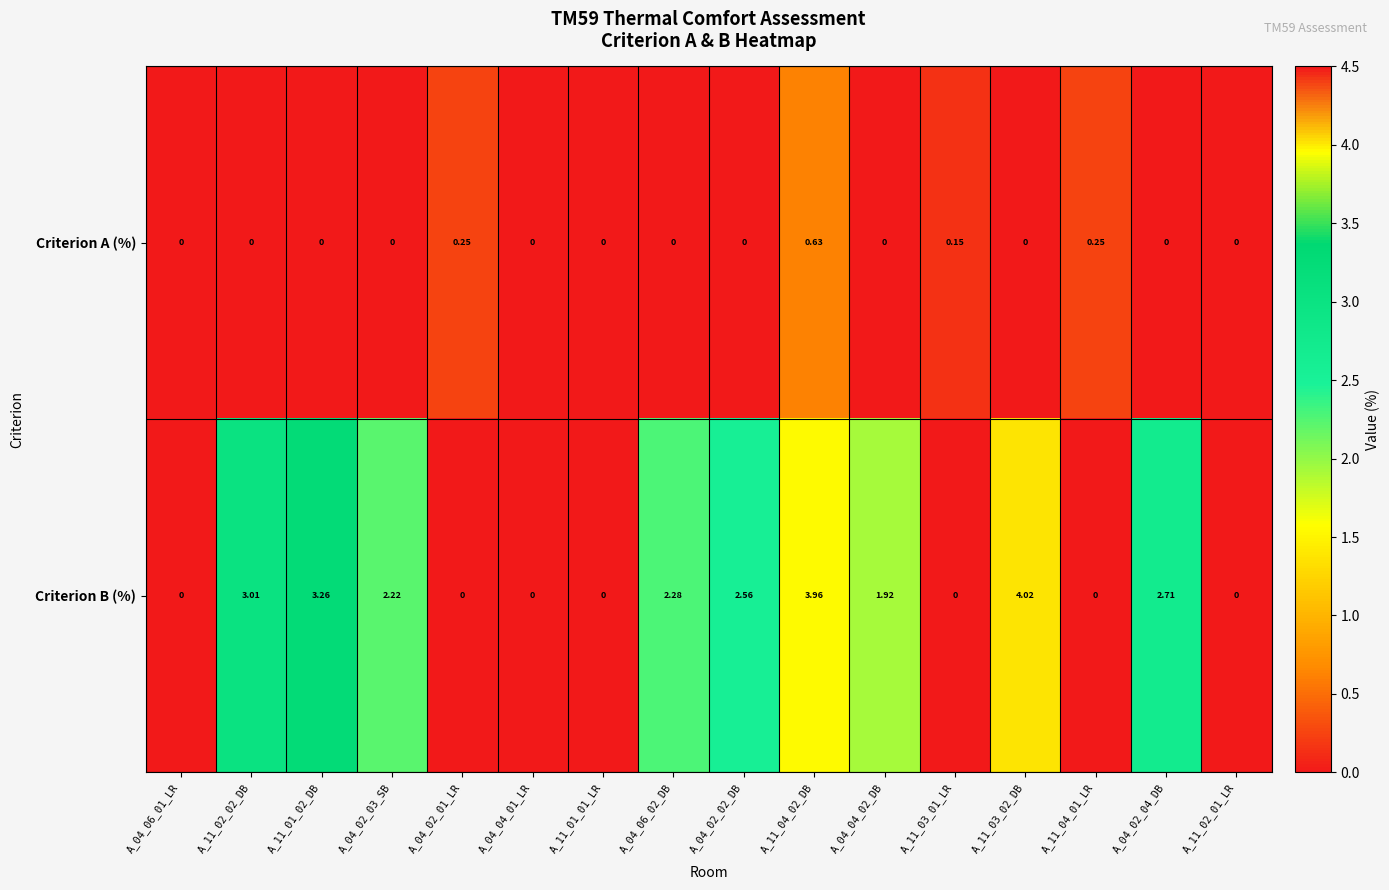

List the series in order of their peak value, lowest first.

Criterion A (%), Criterion B (%)